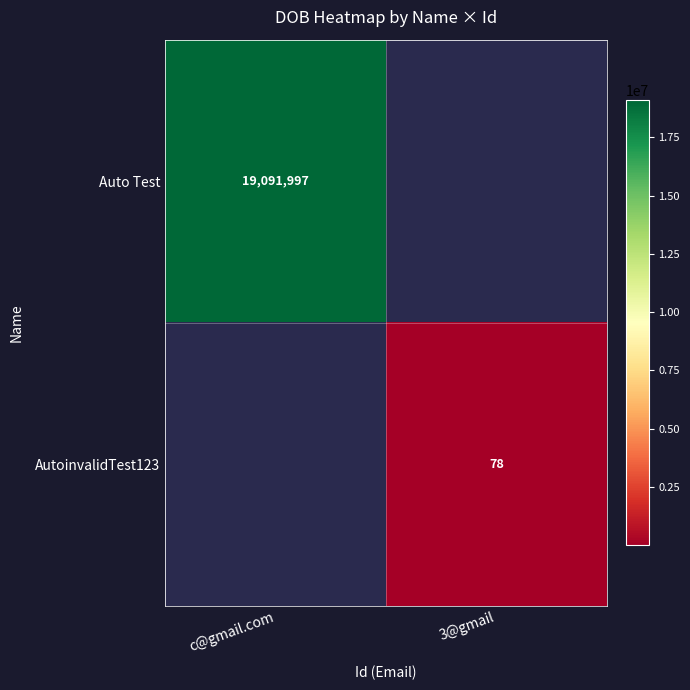

How many distinct data groups are displayed?

2